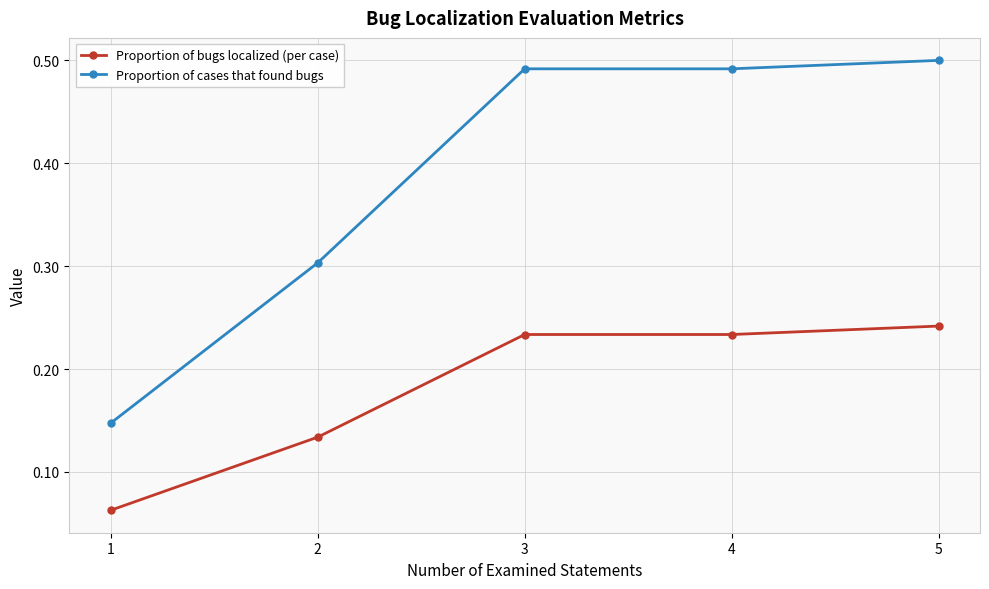

At 4, list the series in order from smallest to largest.

Proportion of bugs localized (per case), Proportion of cases that found bugs